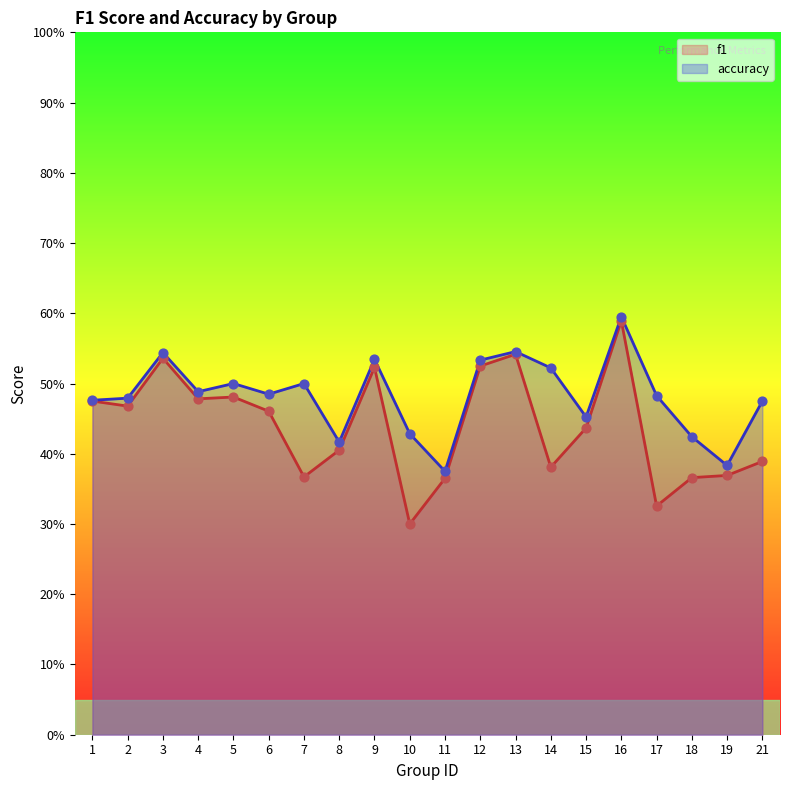

Which series has the widest spread of Y values?

f1